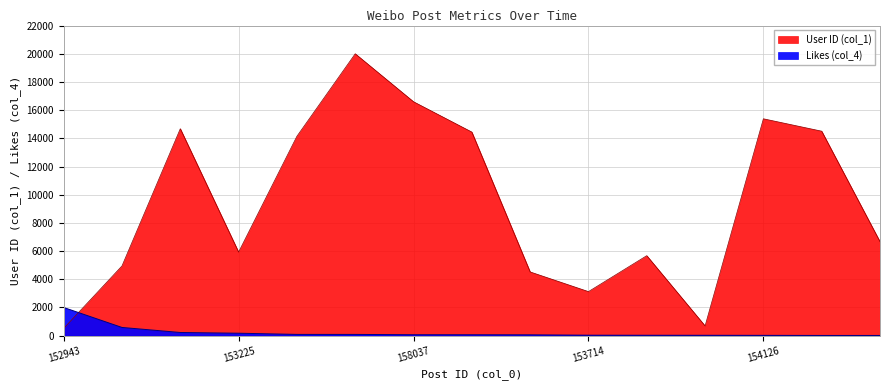

What is the maximum value shown in the chart?

20000.0